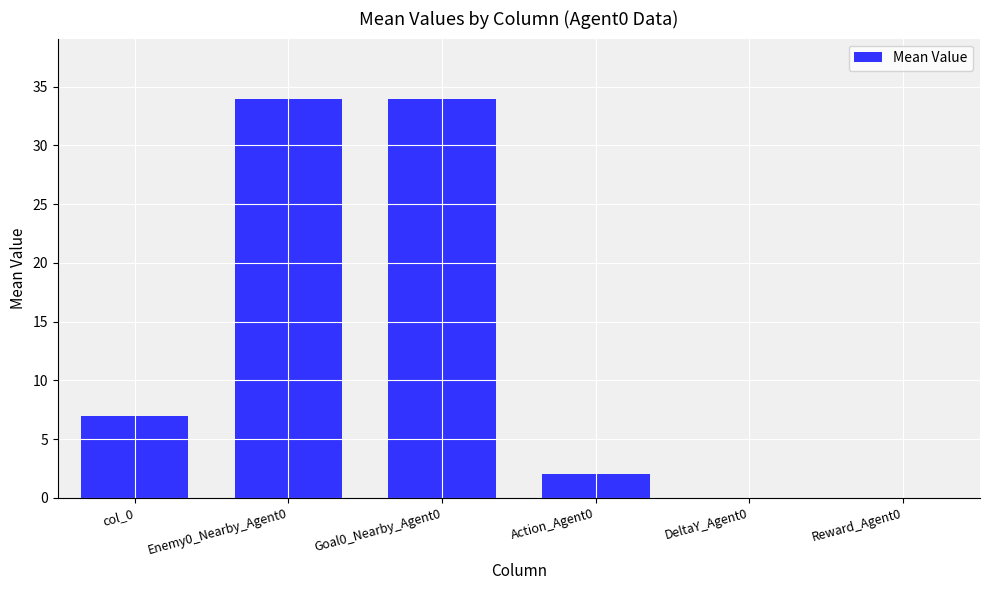

How many categories are shown in the chart?

6